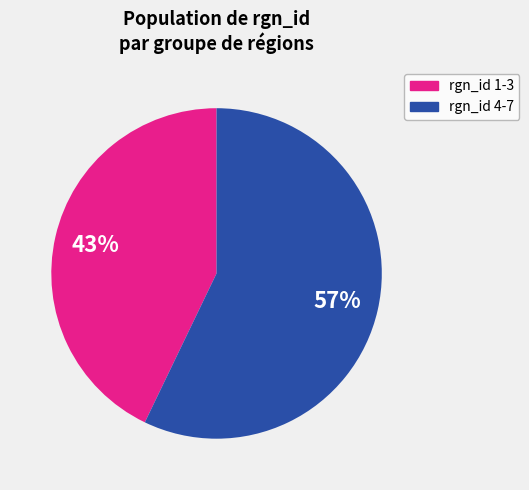

To the nearest percent, what is the difference between the largest and smallest slice percentages?

14%